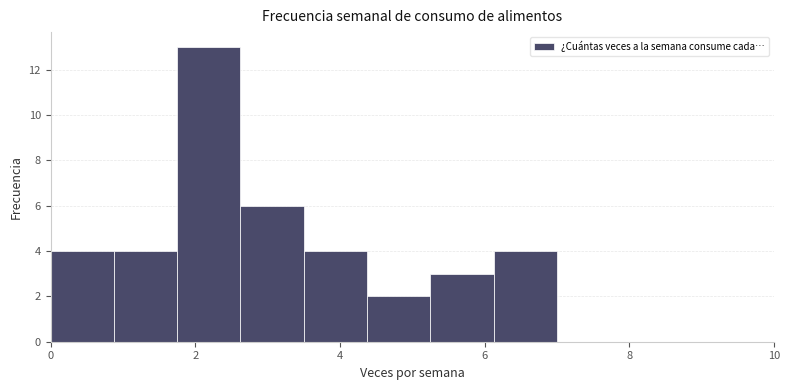

How tall is the bar that spans 6.2 to 7.0 on the x-axis? Neither the bar edges nor the heights are printed on the chart, so give them approximately, as read against the axes.

4